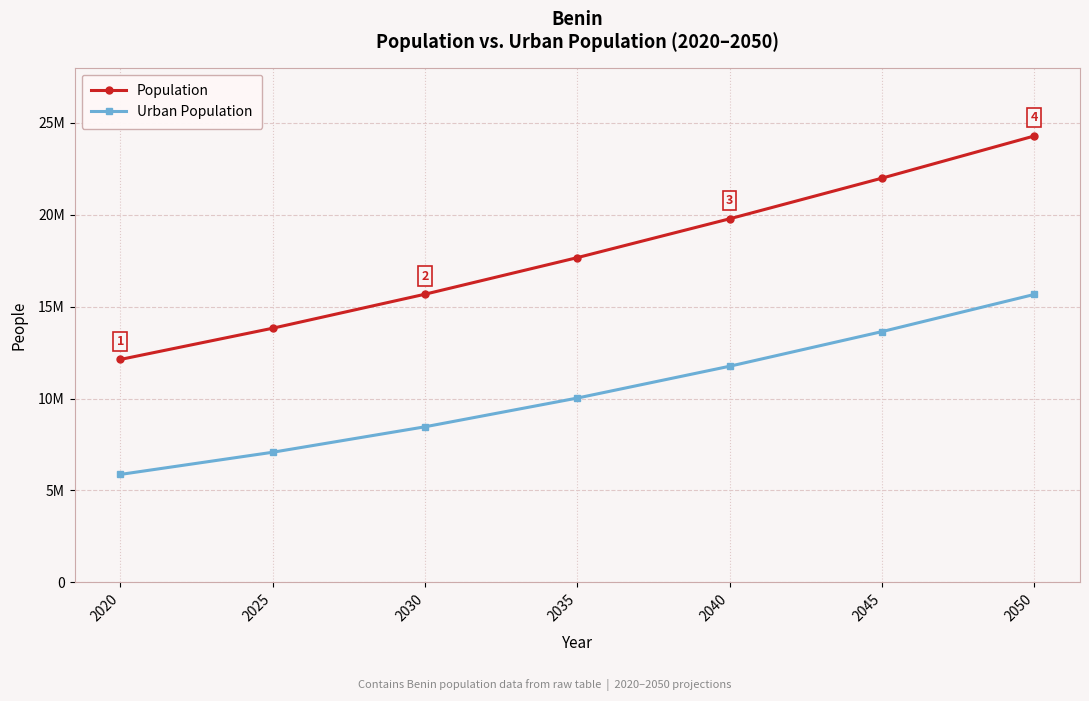

What are all the series names shown in the legend?

Population, Urban Population